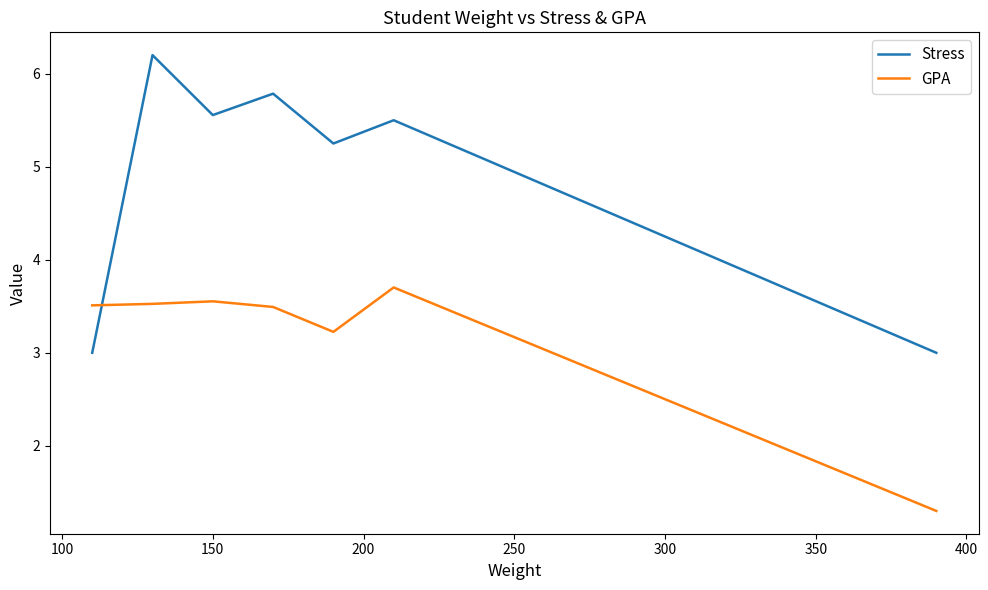

What are all the series names shown in the legend?

Stress, GPA